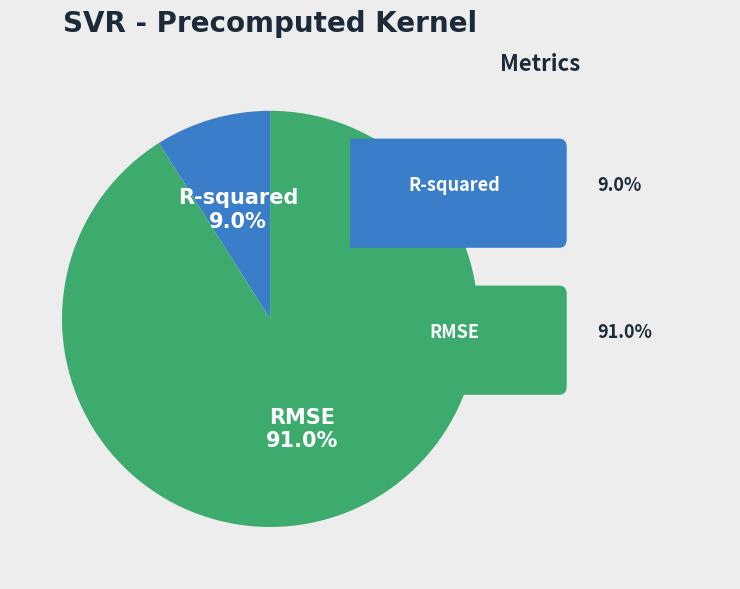

The R-squared slice represents 15% of the pie. True or false?

False